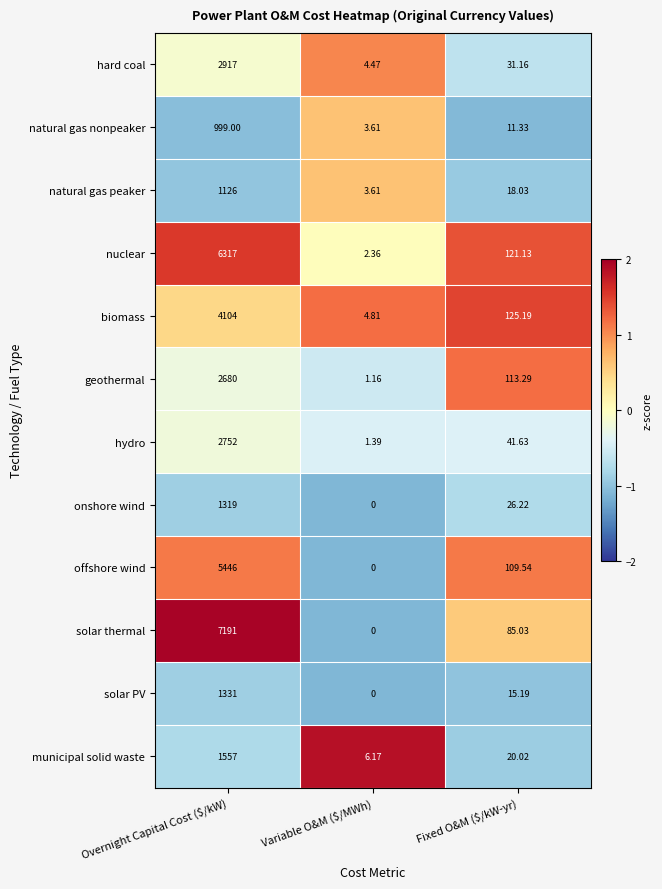

At which category is the sum across all series the highest?

Overnight Capital Cost ($/kW)